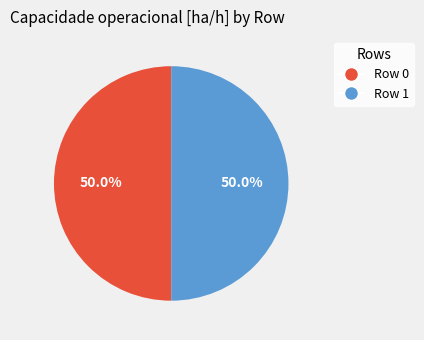

Combined, what portion of the pie is Row 1 and Row 0?

100.0%